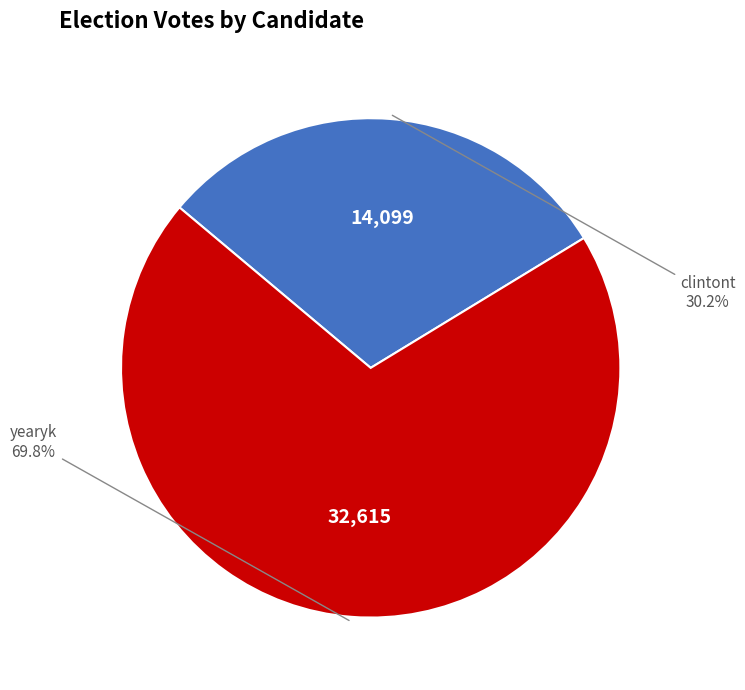

Is there any slice that represents more than half of the pie?

Yes